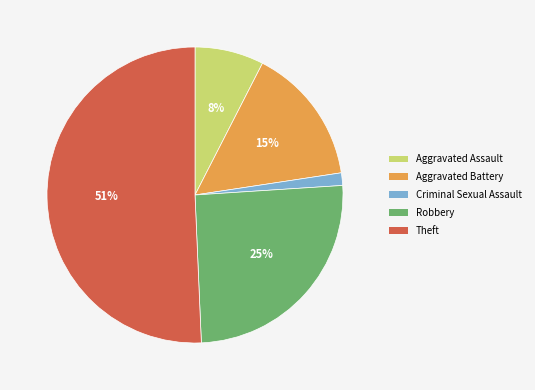

Combined, do Aggravated Battery and Criminal Sexual Assault account for over 50%?

No